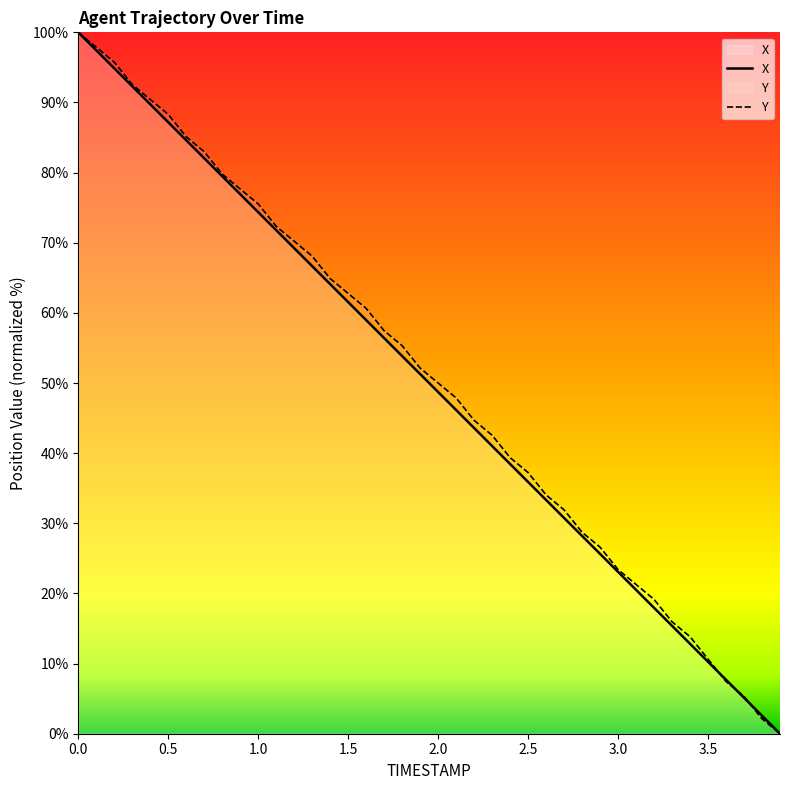

Rank the series by their maximum value, from lowest to highest.

X, Y